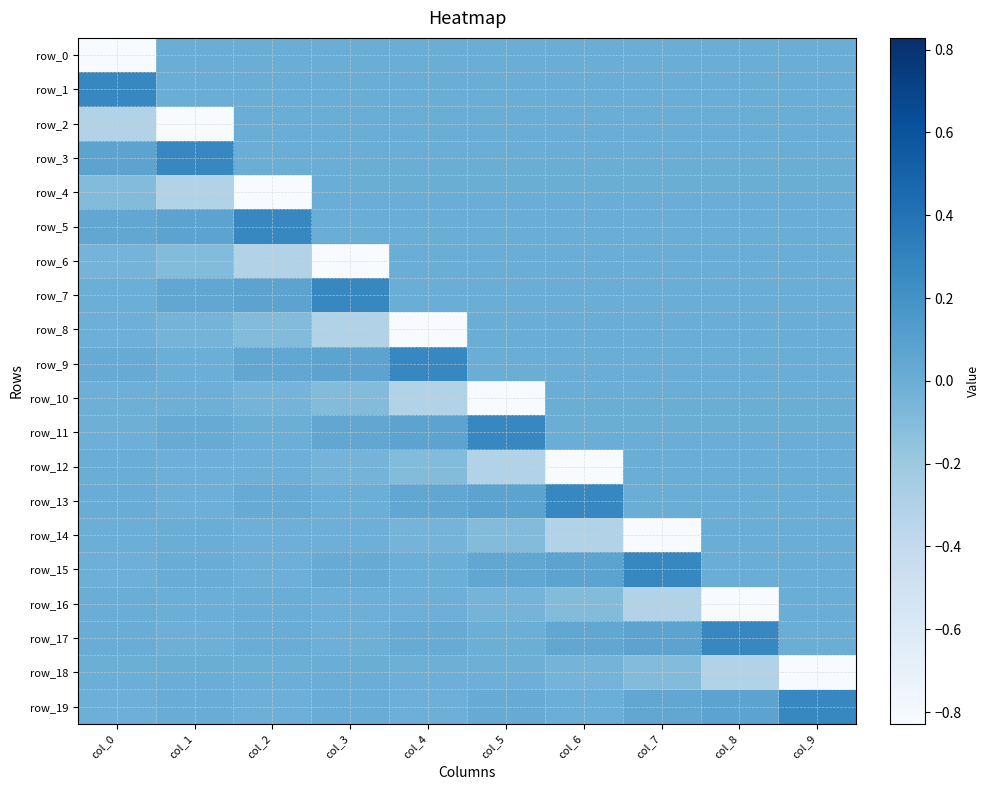

What is the lowest value of the row_18 series?

-0.8